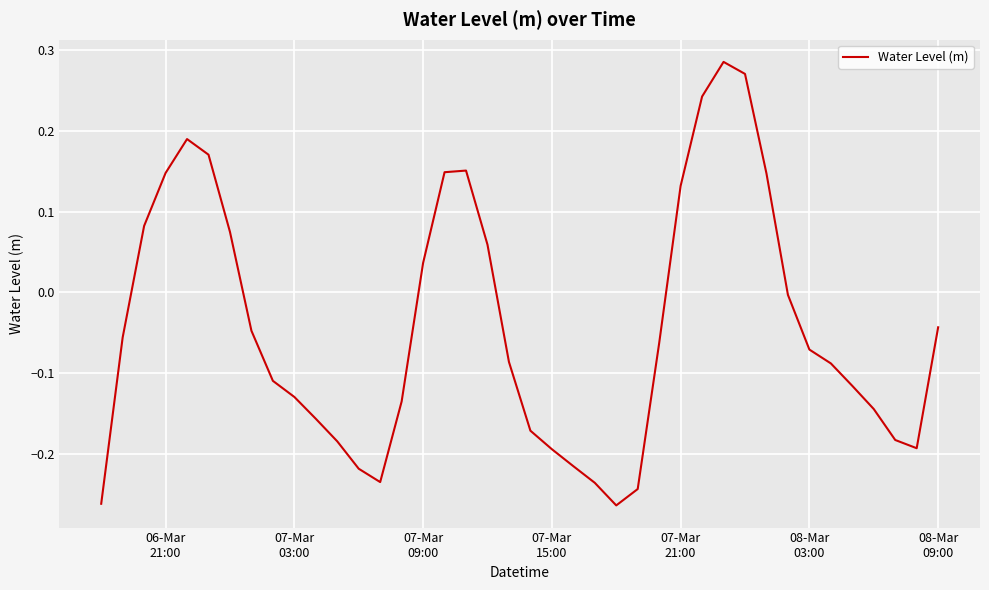

What is the difference between the maximum and minimum values?

0.5